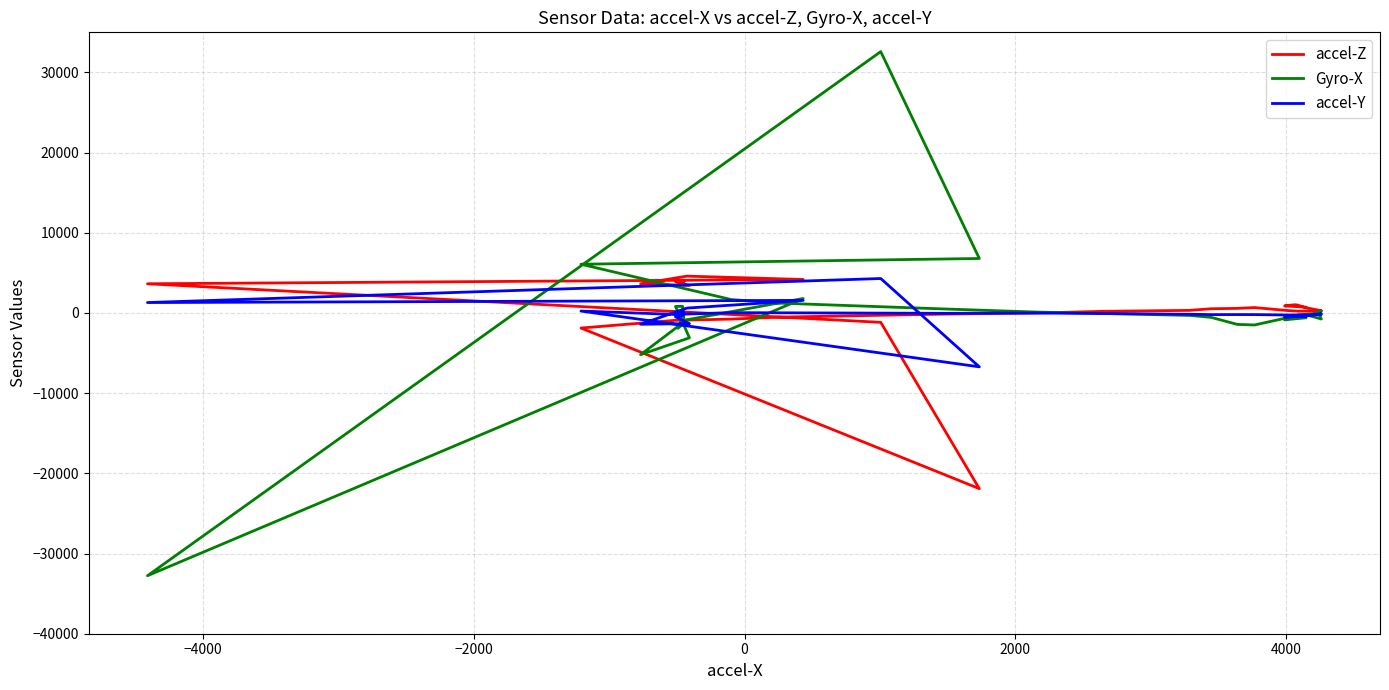

True or false: accel-Y and Gyro-X intersect in this chart.

True